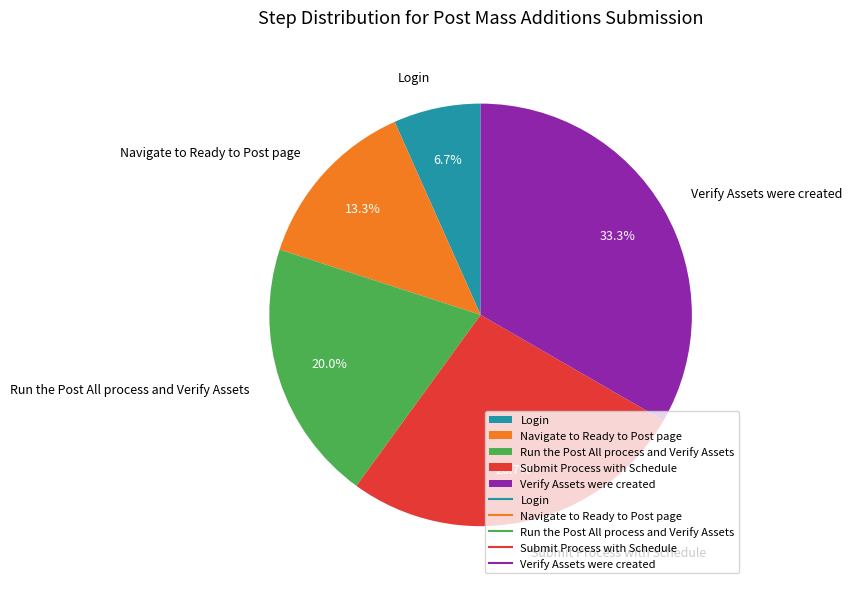

Combined, do Run the Post All process and Verify Assets and Verify Assets were created account for over 50%?

Yes